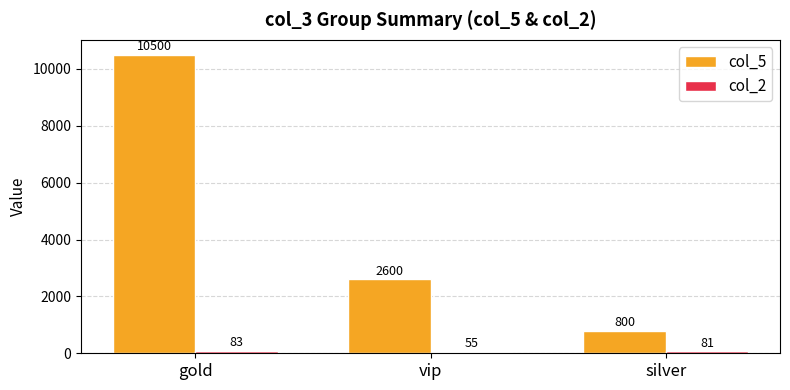

At which category is the sum across all series the highest?

gold